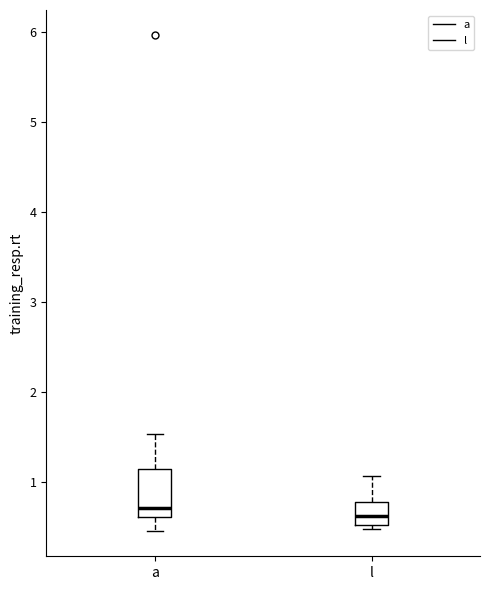

Reading left to right, transcribe this box plot: for each box, give where its median line is, the range the box spans, and where its two whiskers end, as read against the y-axis. The values are not printed on the chart, so give them approximately, as read against the axis.

a: median 0.7, box 0.6 to 1.1, whiskers 0.5 to 1.5
l: median 0.6, box 0.5 to 0.8, whiskers 0.5 (just below the box's lower edge) to 1.1